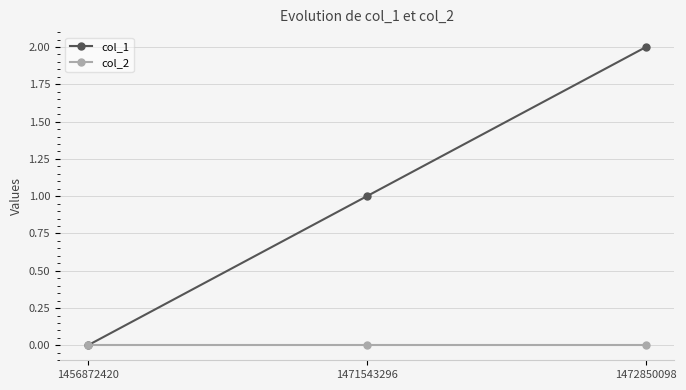

Is the value of col_1 at 1472850098 greater than the value of col_2 at 1471543296?

Yes